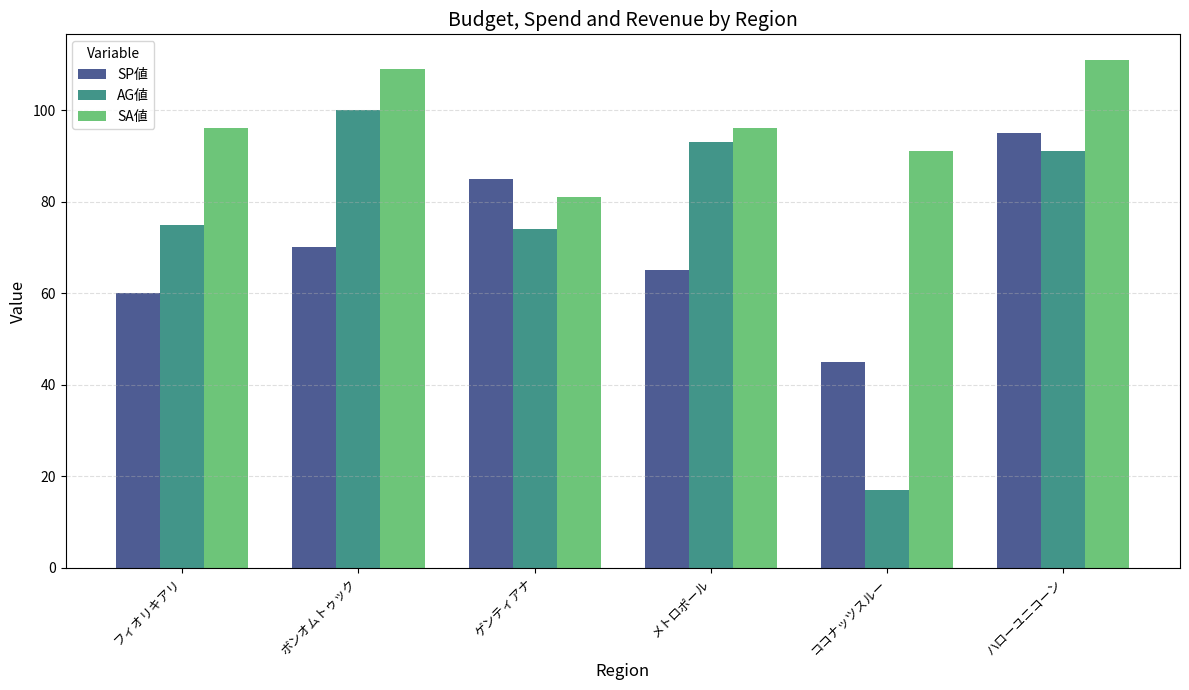

Which label corresponds to the largest value in the chart?

ハローユニコーン